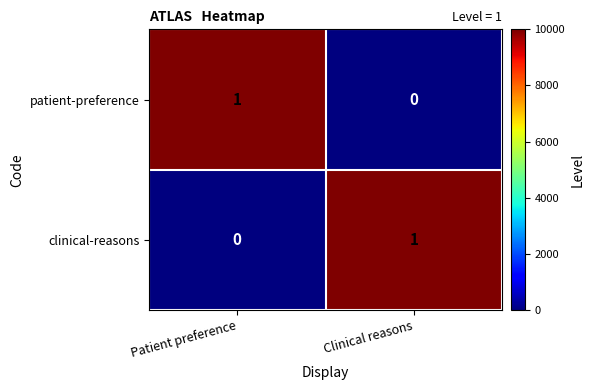

What is the difference between the highest and lowest values at Patient preference?

1